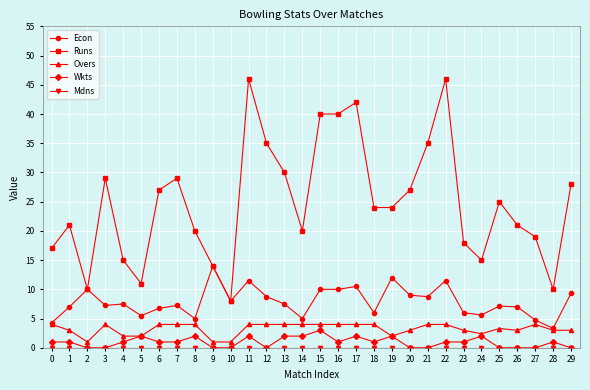

Does the chart display data point markers on the line(s)?

Yes